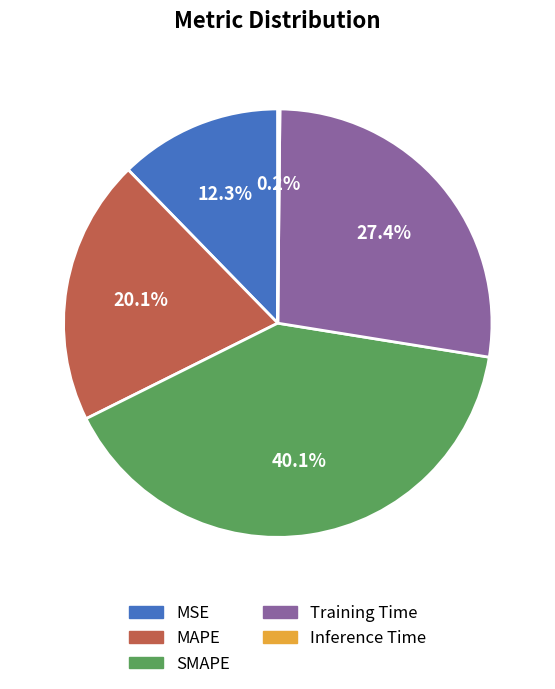

Do SMAPE and MAPE together represent more than half of the pie?

Yes